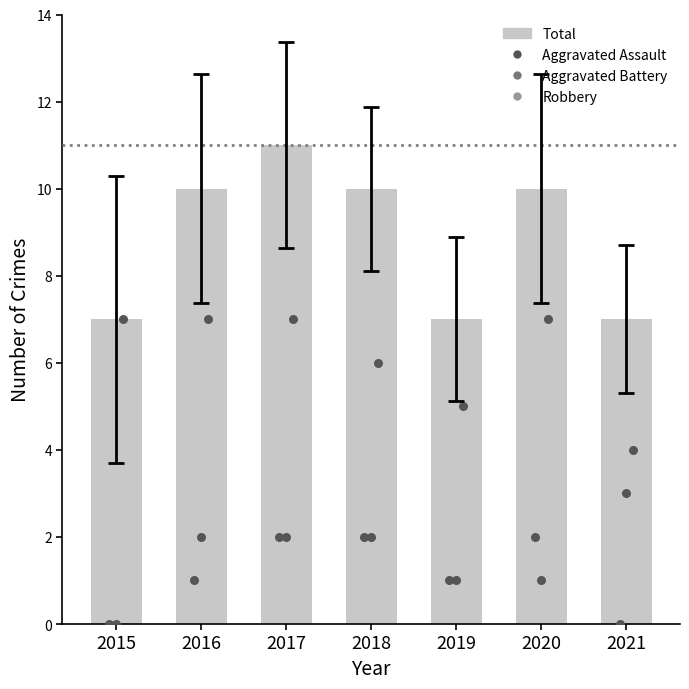

Which has a higher value, 2021 or 2015?

2021